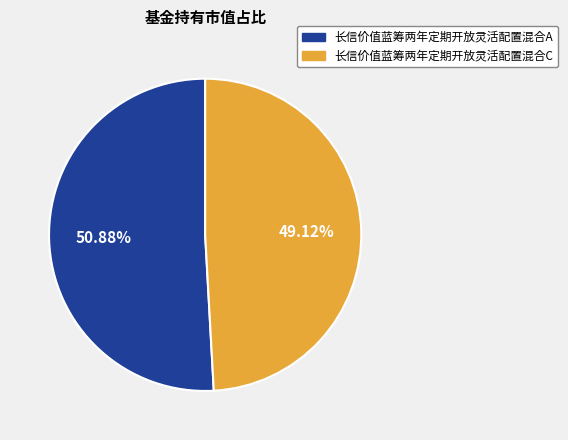

What percentage is the 长信价值蓝筹两年定期开放灵活配置混合C slice, to the nearest percent?

49%